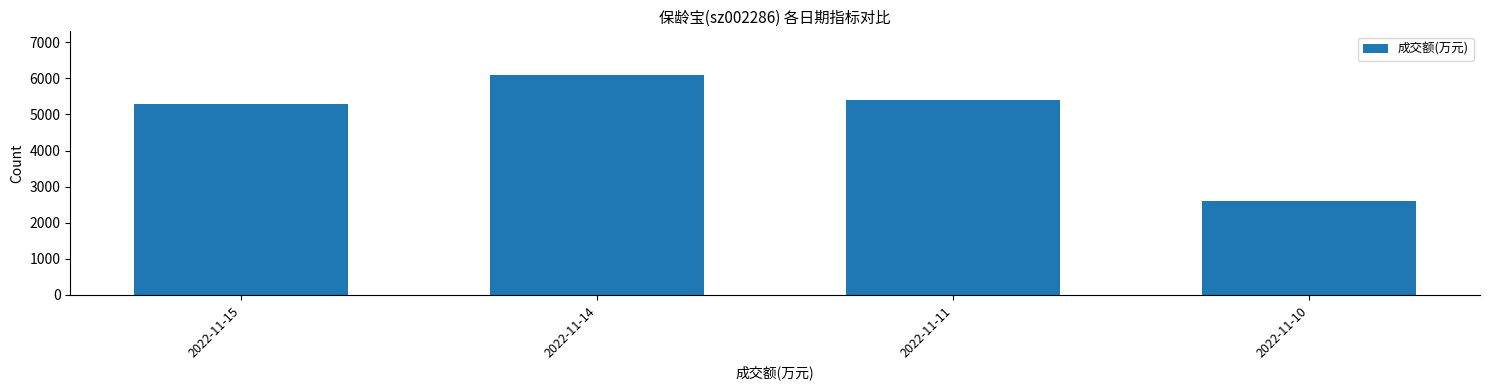

What is the maximum value shown in the chart?

6087